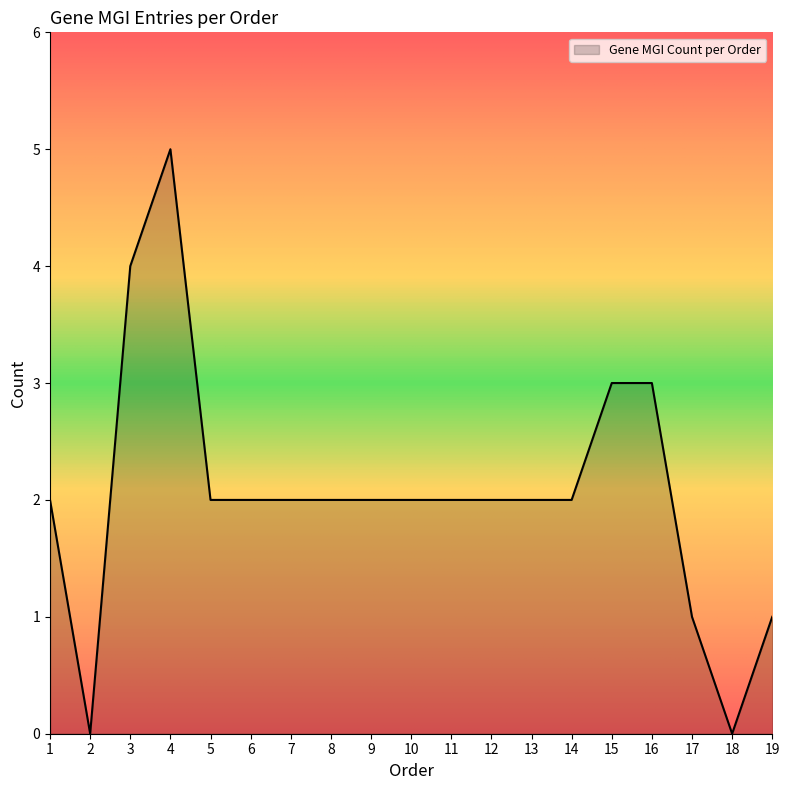

The value at 13 is 2. True or false?

True